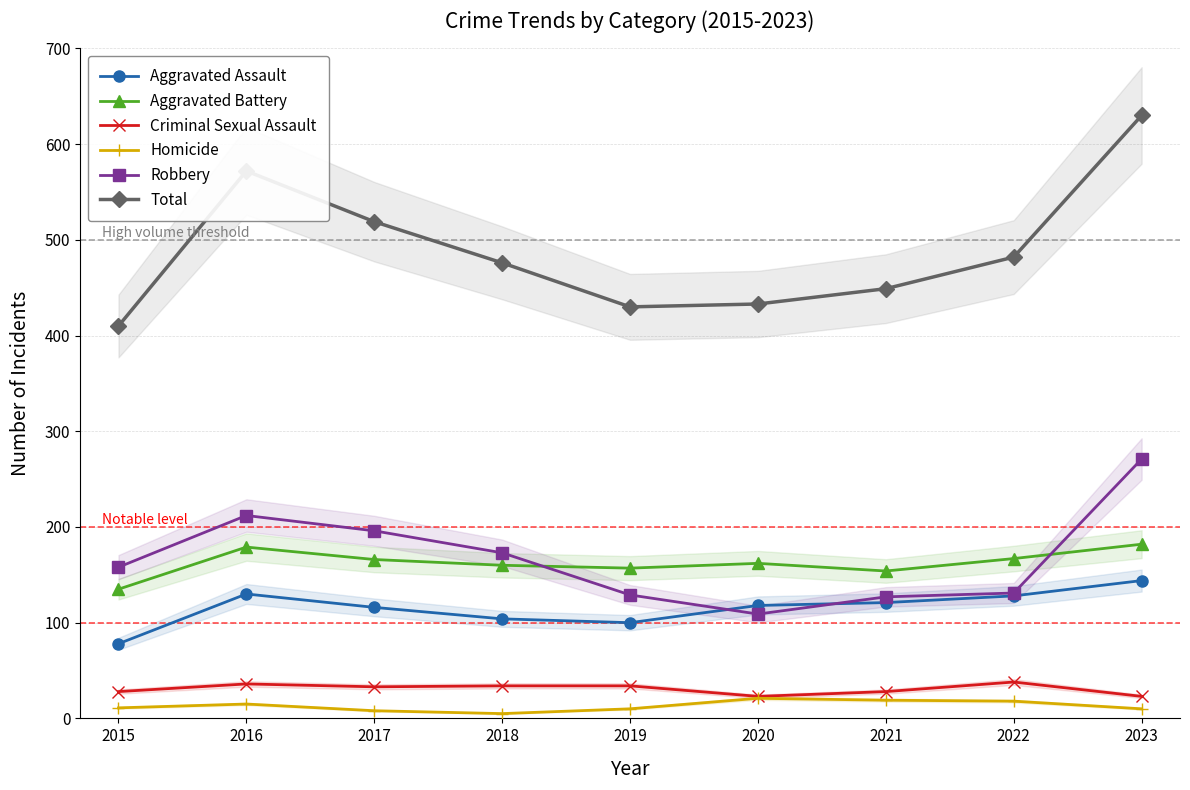

The Total series shows 449 at 2021. True or false?

True